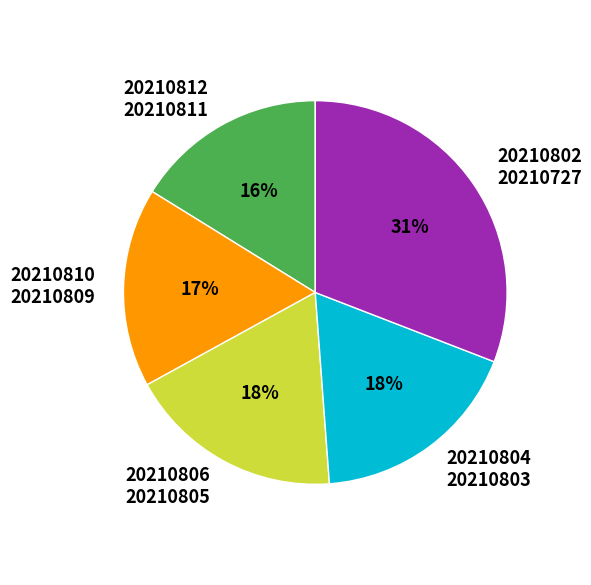

To the nearest percent, what portion does 20210806 20210805 represent?

18%